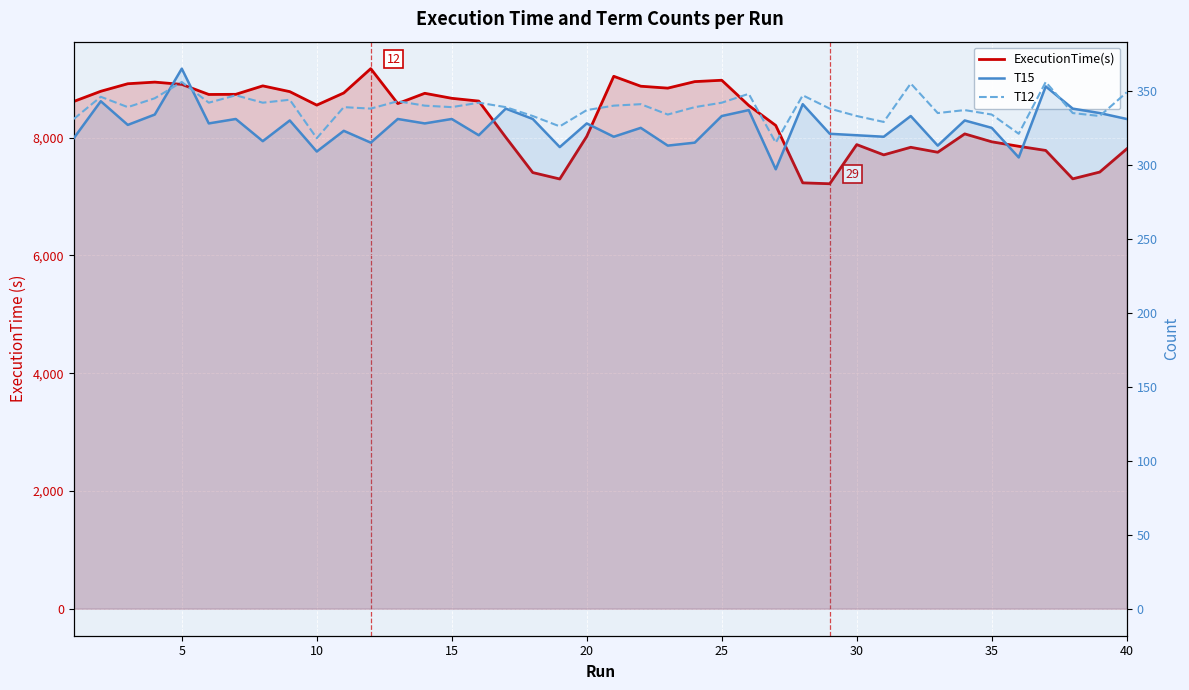

What is the average value of the T15 series?

326.5